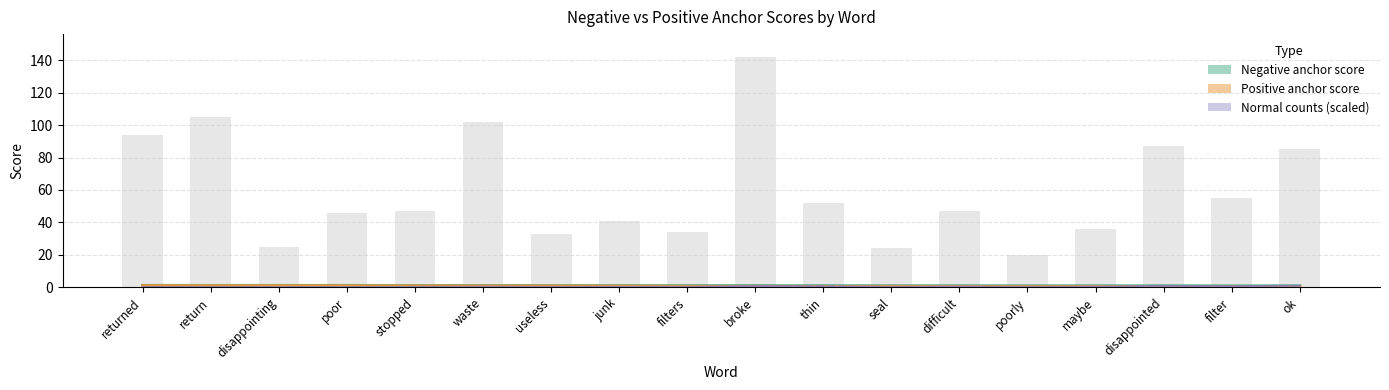

At which category is the sum across all series the highest?

broke